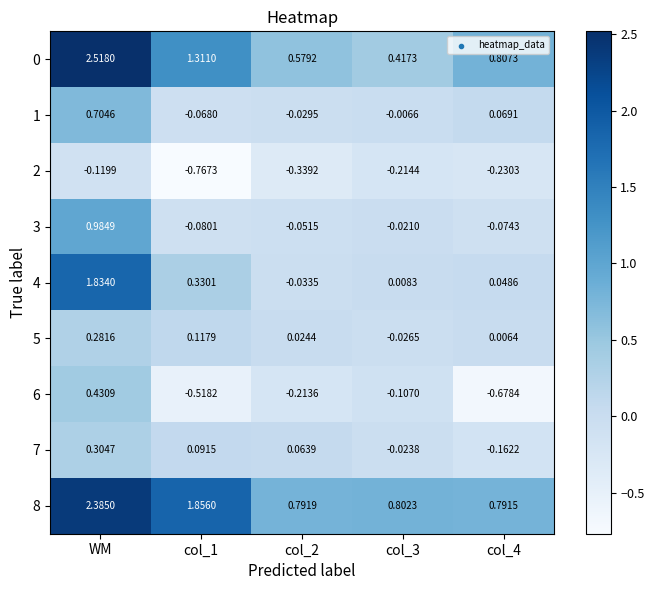

At which category is the sum across all series the highest?

WM